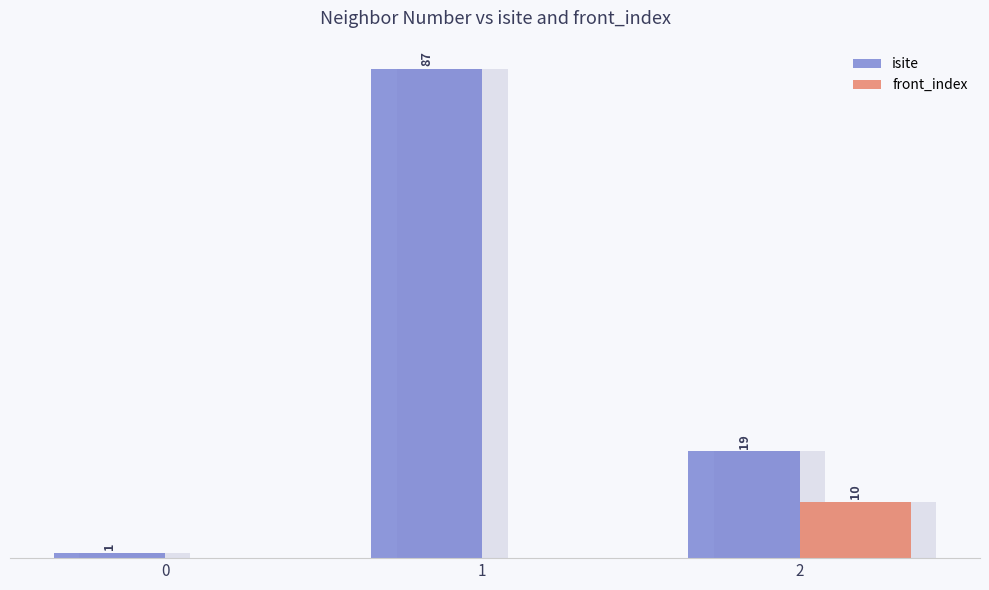

Which series has the widest spread of values?

isite